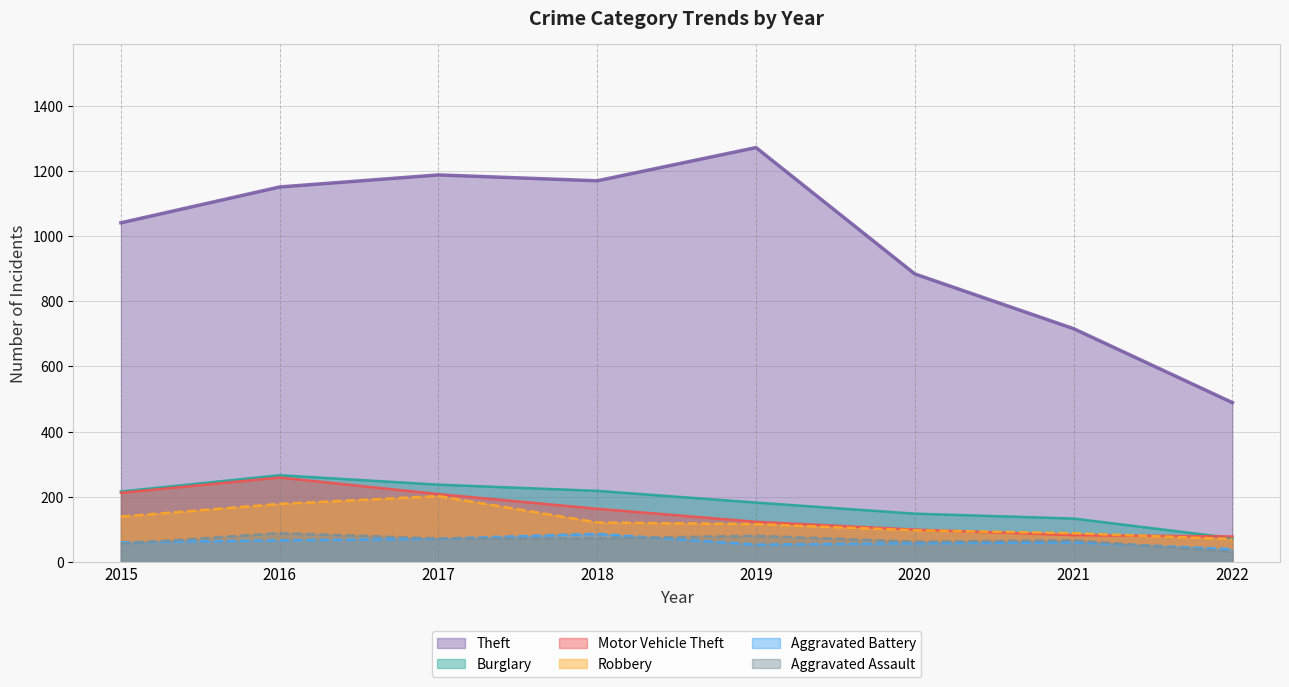

What are all the series names shown in the legend?

Theft (line), Burglary (line), Motor Vehicle Theft (line), Robbery (line), Aggravated Battery (line), Aggravated Assault (line)